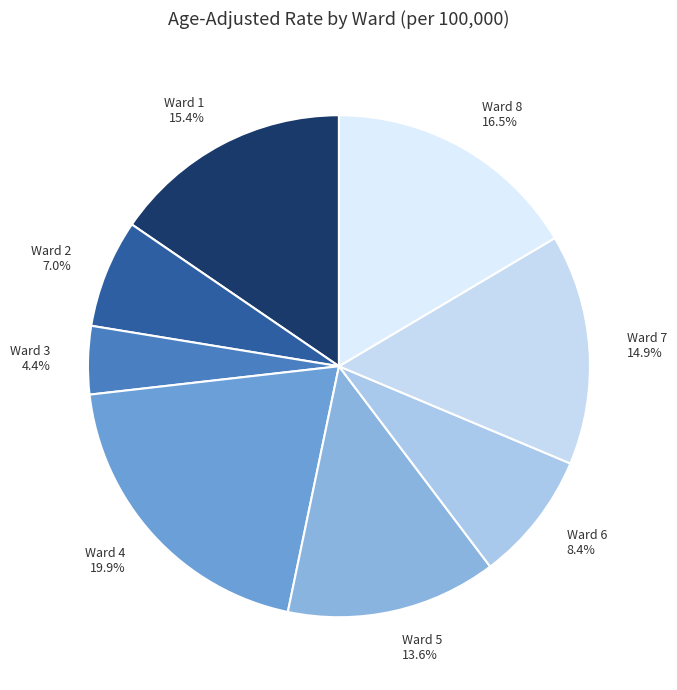

Count the number of slices in the pie.

8